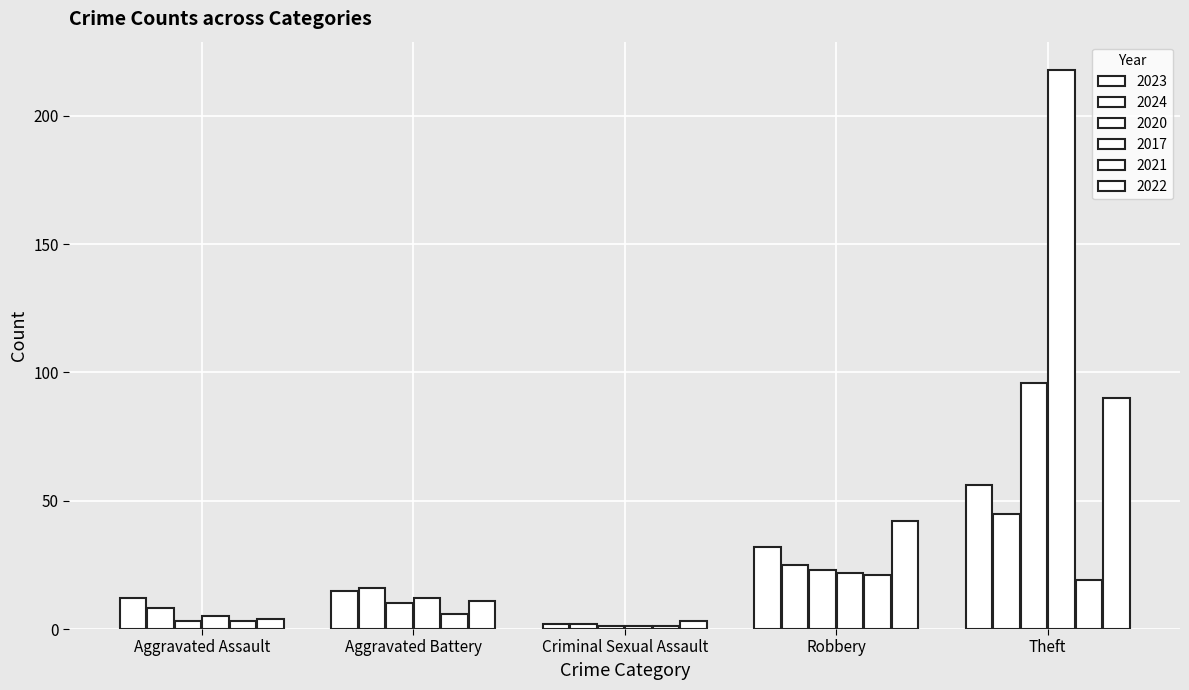

Is the value of 2017 at Aggravated Battery greater than the value of 2022 at Criminal Sexual Assault?

Yes